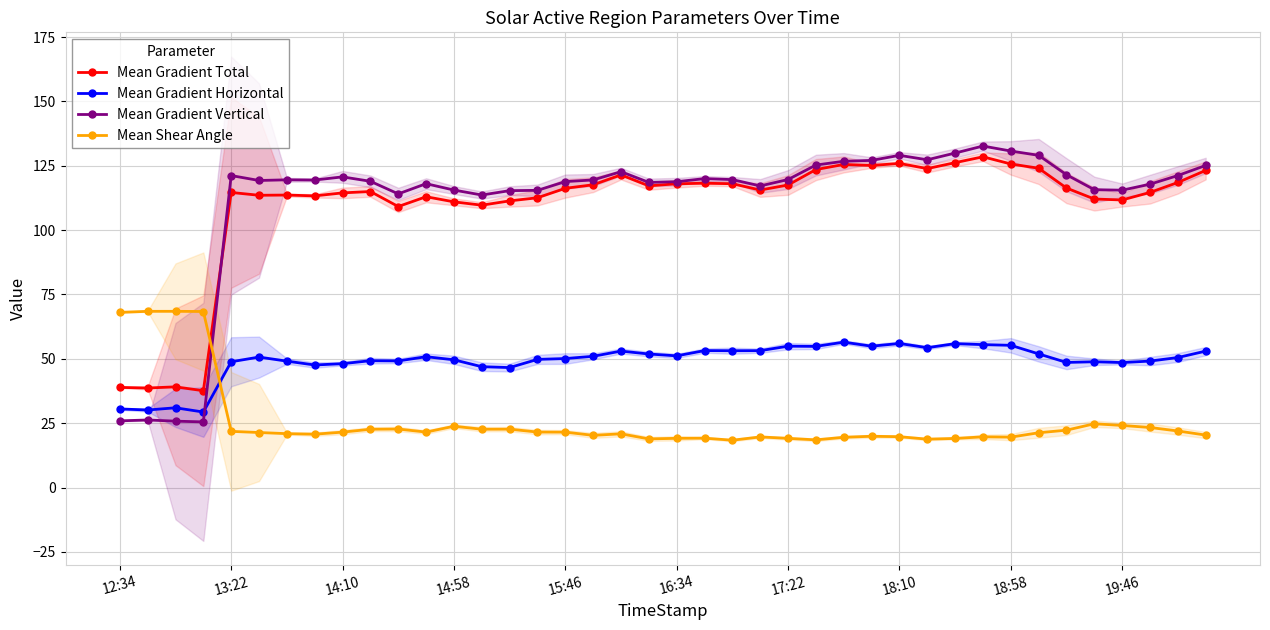

Reading left to right, what are all the values shown in this chart?

Mean Gradient Total: 38.9	38.7	39.1	37.6	114.6	113.5	113.6	113.3	114.5	115.0	109.2	113.0	111.0	109.7	111.3	112.6	116.2	117.6	121.4	117.2	118.0	118.2	118.0	115.6	117.5	123.5	125.5	125.1	125.9	123.9	126.2	128.5	125.7	124.0	116.3	112.1	111.7	114.6	118.5	123.2
Mean Gradient Horizontal: 30.5	30.1	31.0	29.3	48.9	50.7	49.1	47.6	48.1	49.3	49.2	50.8	49.6	46.9	46.6	49.8	50.1	51.0	53.0	51.9	51.2	53.2	53.1	53.2	54.9	54.8	56.5	54.9	56.0	54.3	55.9	55.5	55.2	51.9	48.6	48.9	48.5	49.1	50.5	53.0
Mean Gradient Vertical: 25.9	26.2	25.8	25.5	121.2	119.3	119.5	119.4	120.7	119.0	114.1	118.0	115.6	113.6	115.3	115.4	118.8	119.5	122.7	118.5	118.8	120.0	119.6	117.1	119.6	125.3	126.7	127.1	129.0	127.3	129.9	132.6	130.7	129.0	121.5	115.7	115.5	117.8	121.2	125.1
Mean Shear Angle: 68.1	68.4	68.5	68.4	21.8	21.4	20.9	20.7	21.5	22.7	22.7	21.6	23.8	22.7	22.7	21.6	21.5	20.3	20.9	18.9	19.1	19.2	18.4	19.7	19.1	18.5	19.5	19.9	19.8	18.8	19.1	19.7	19.6	21.3	22.3	24.8	24.1	23.3	22.0	20.4